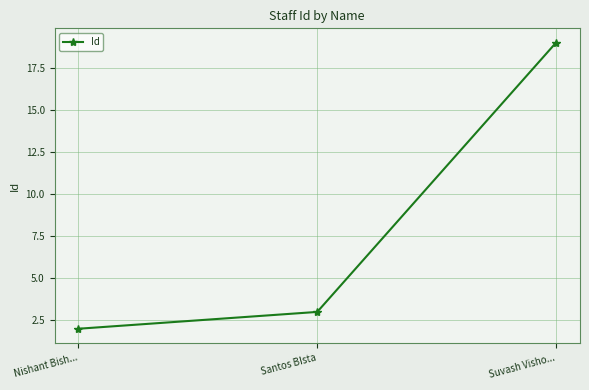

What is the difference between the maximum and minimum values?

17